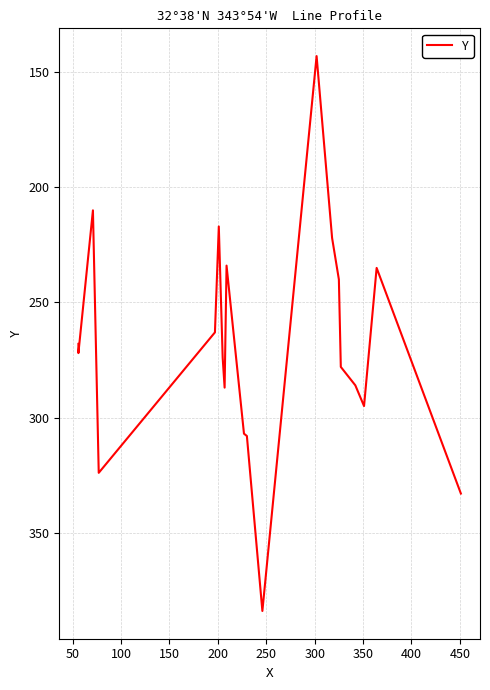

How many values are below 274?

10